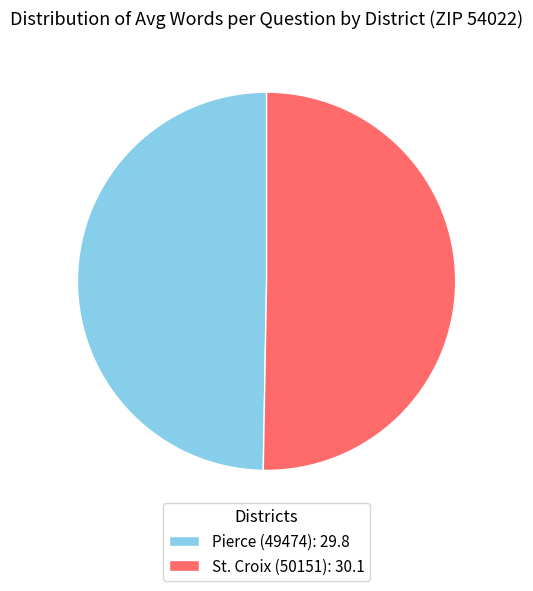

Is Pierce (49474) the majority of the pie?

No